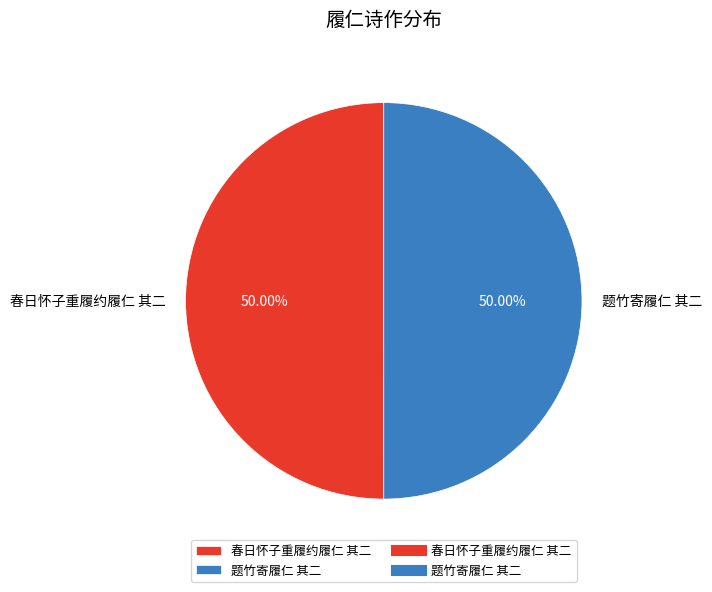

How many slices are in this pie chart?

2